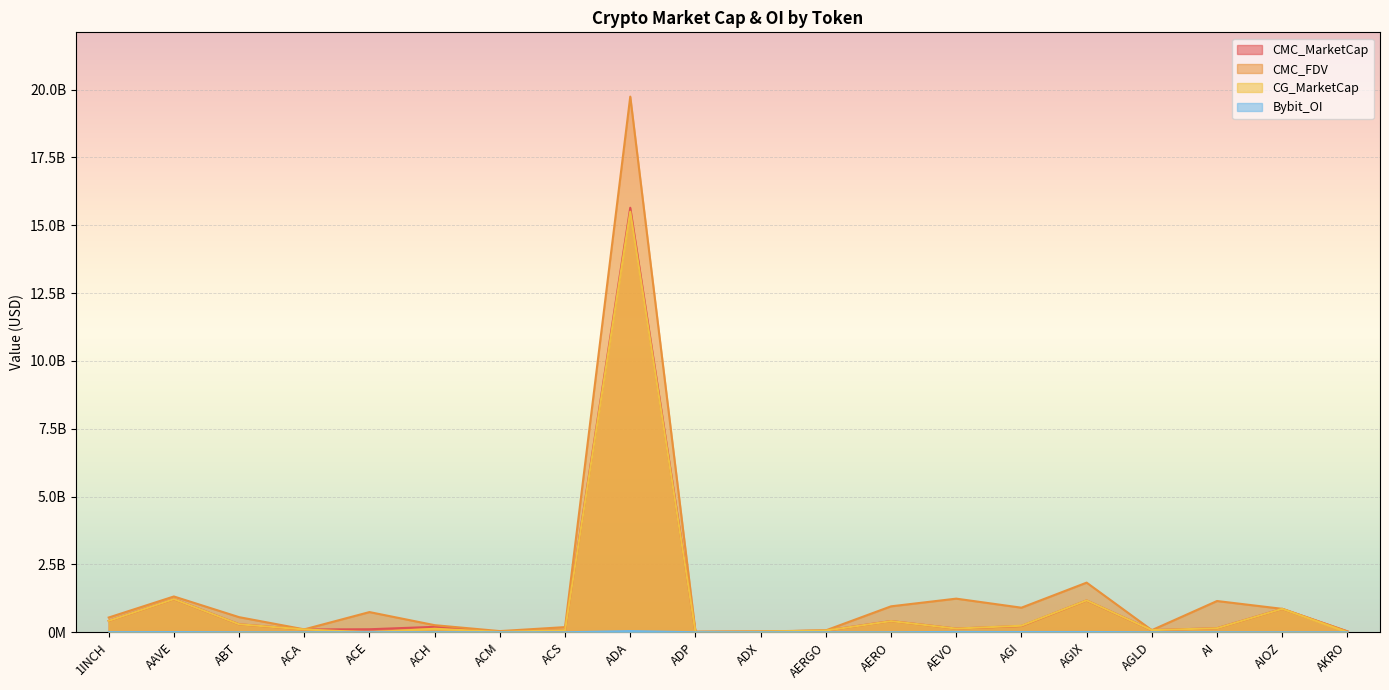

What is the difference between the maximum and second lowest values in the Bybit_OI series?

43698291.0